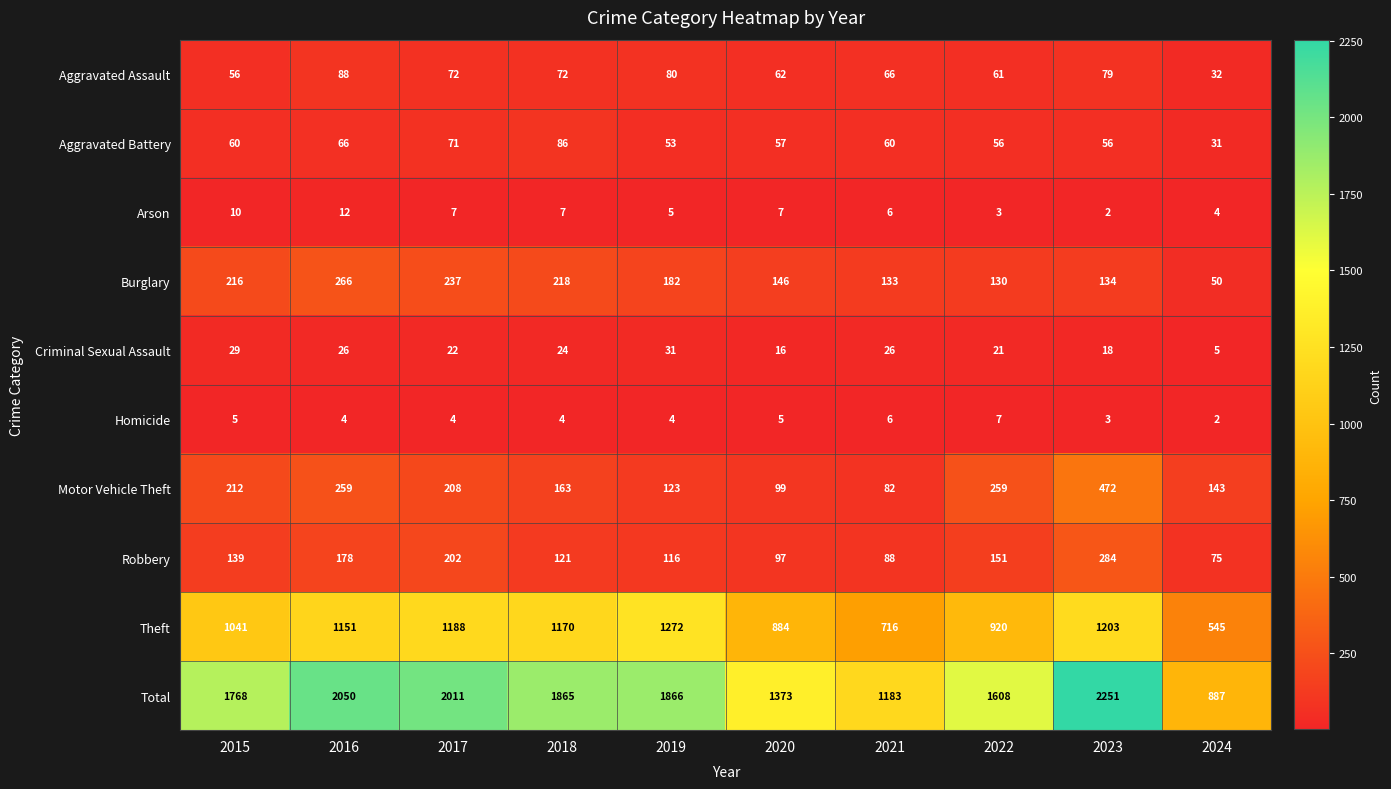

What is the average value of the Motor Vehicle Theft series?

202